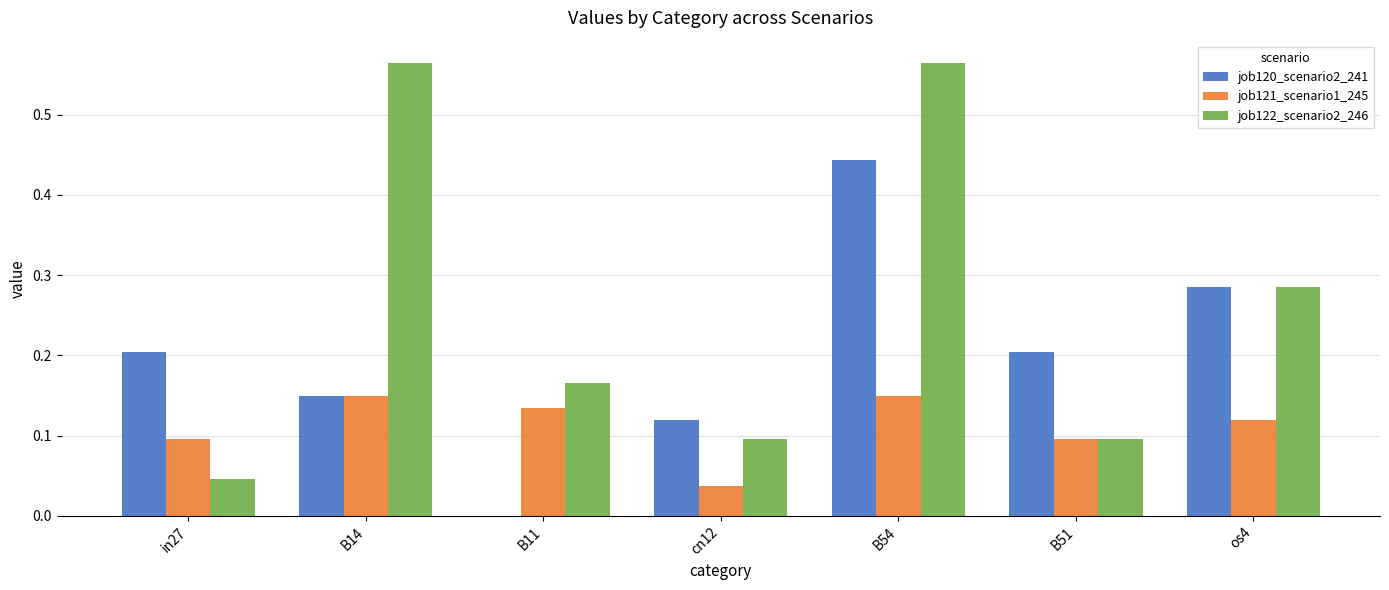

What is the sum of all job121_scenario1_245 values?

0.8